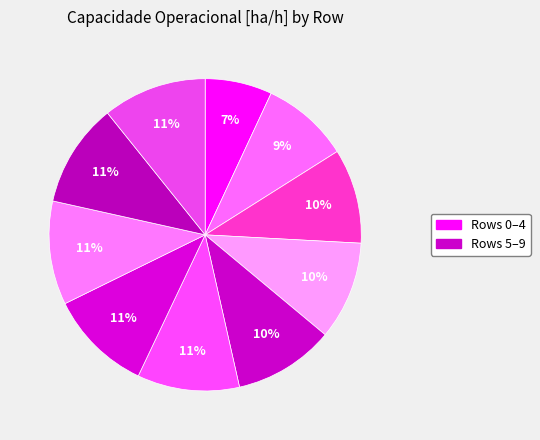

Count the number of slices in the pie.

10